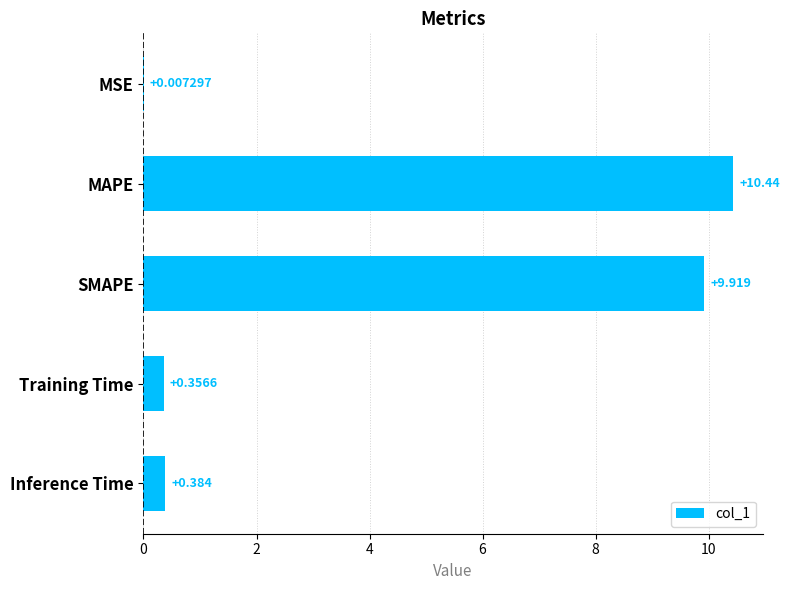

Which has a higher value, Training Time or MSE?

Training Time